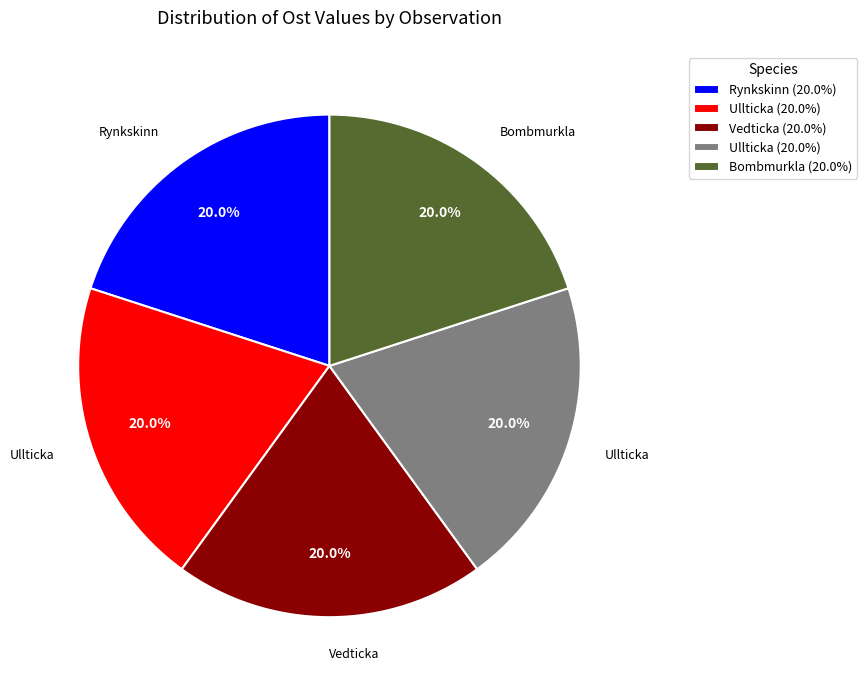

How many slices are in this pie chart?

5